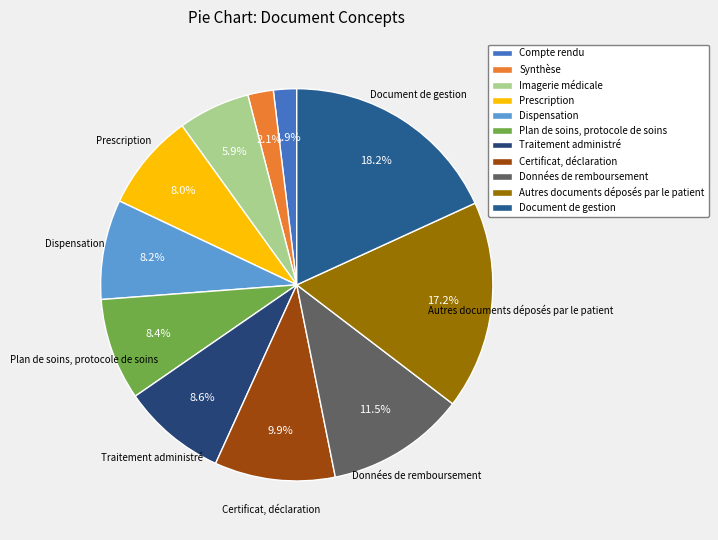

To the nearest percent, what percentage of the pie is Données de remboursement?

11%